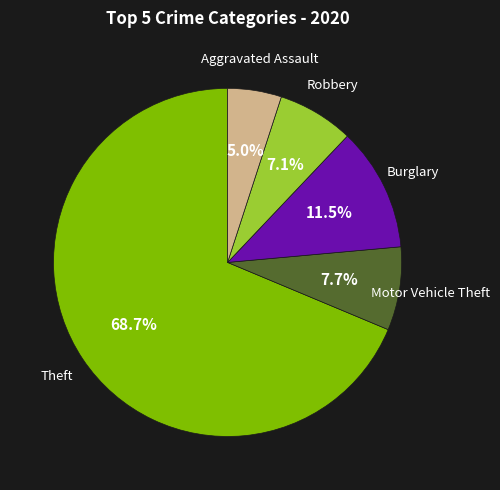

Does any single category account for the majority?

Yes